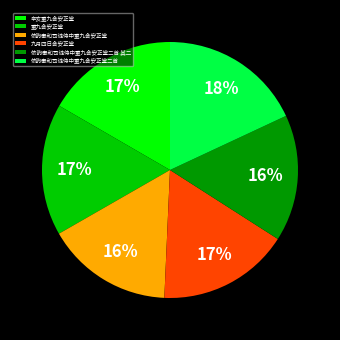

What is the largest slice in the pie chart?

依韵奉和司徒侍中重九会安正堂二首